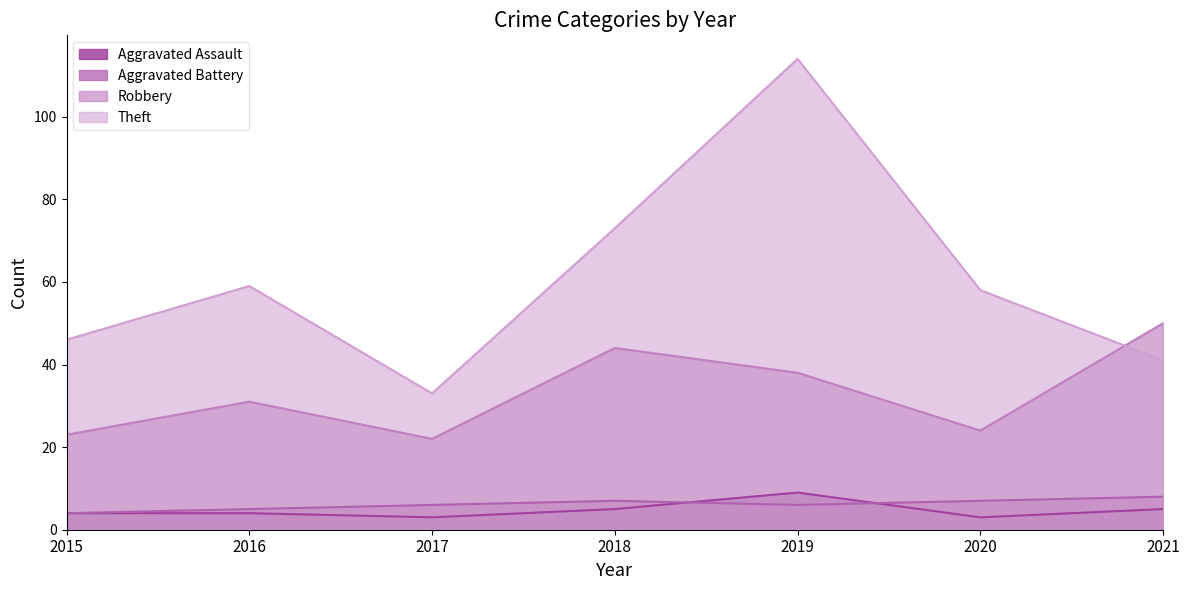

What is the total value across all series at 2019?

167